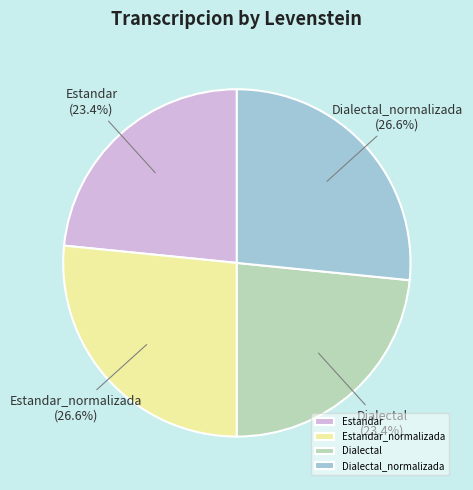

Between Estandar_normalizada and Dialectal, which is larger?

Estandar_normalizada